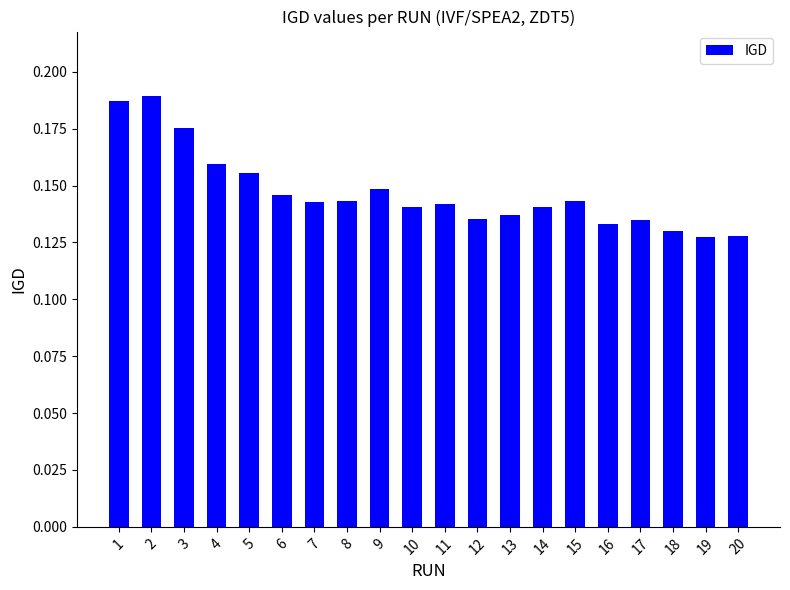

What is the sum of all values?

2.9